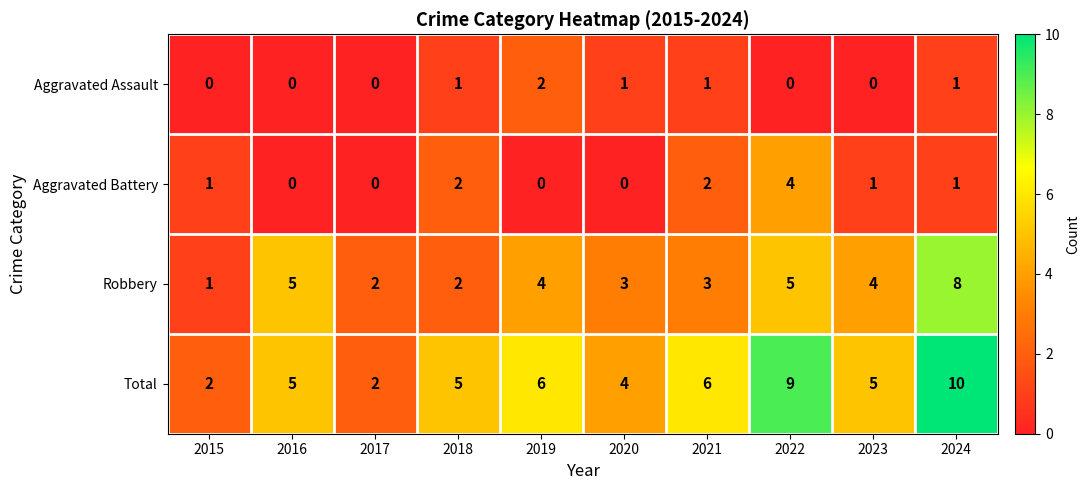

At which label does Robbery first exceed 4?

2016